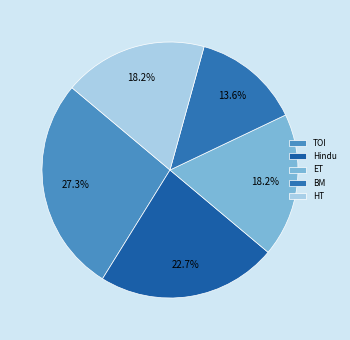

Rank the categories by value from lowest to highest.

BM, ET, HT, Hindu, TOI